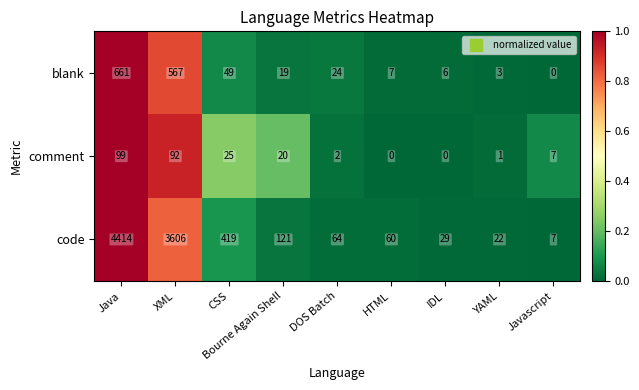

Which series has the largest range (max minus min)?

code